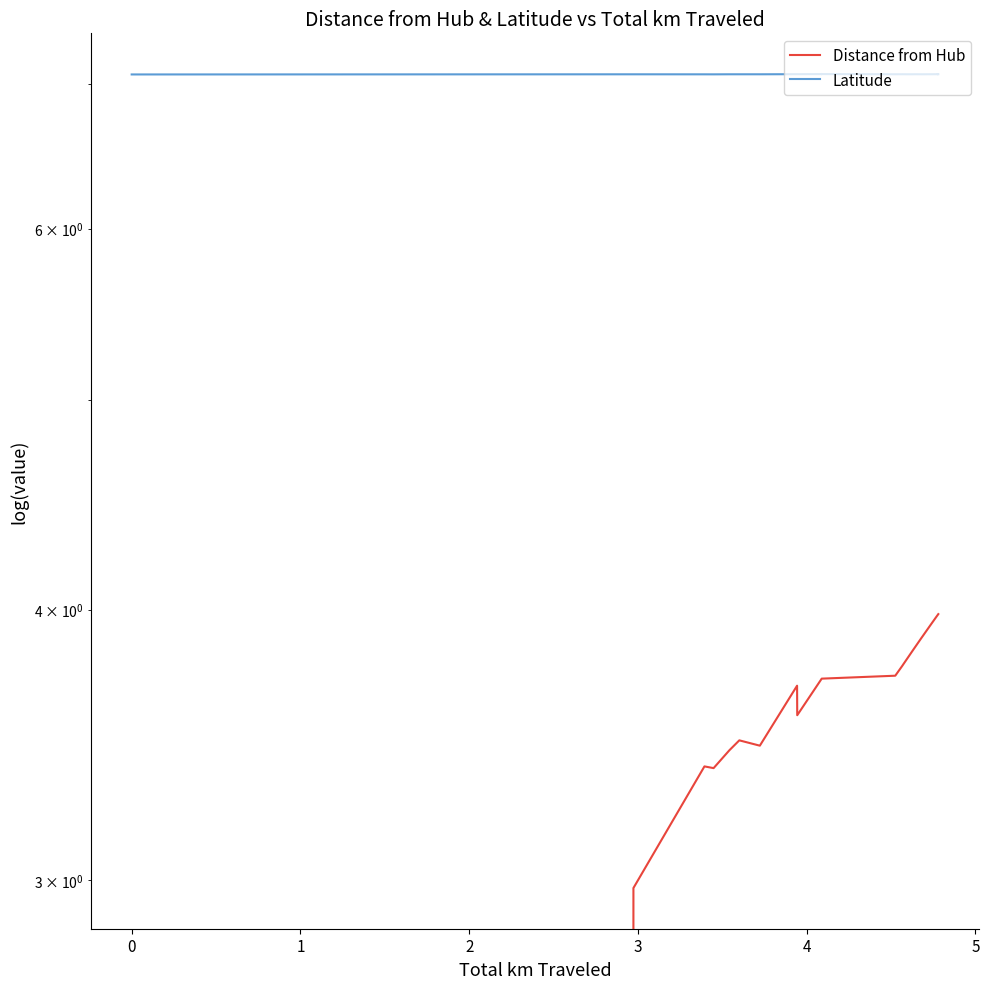

True or false: Distance from Hub and Latitude cross at least once.

False